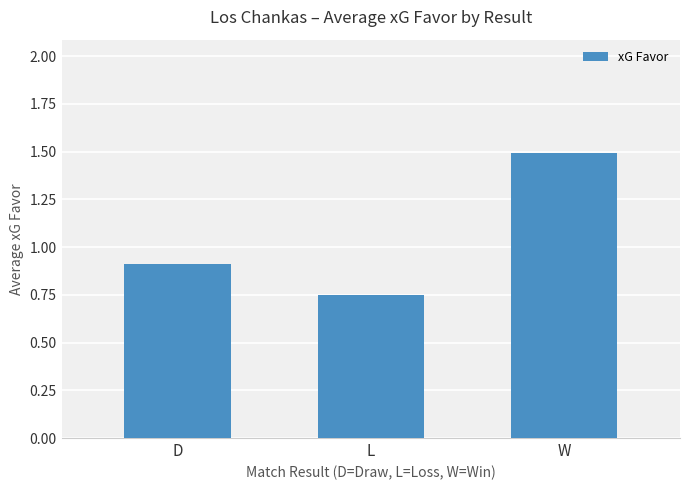

Which has a higher value, W or D?

W